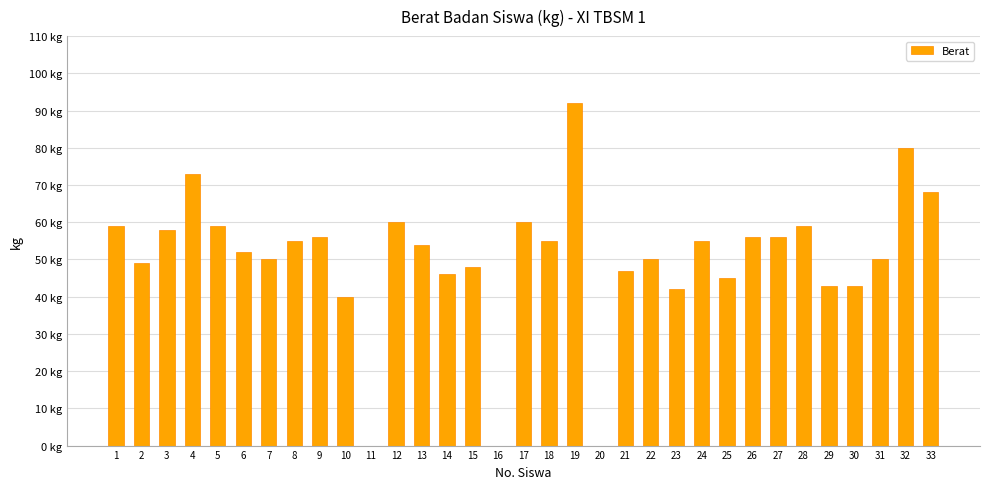

Count the number of data series in this chart.

1